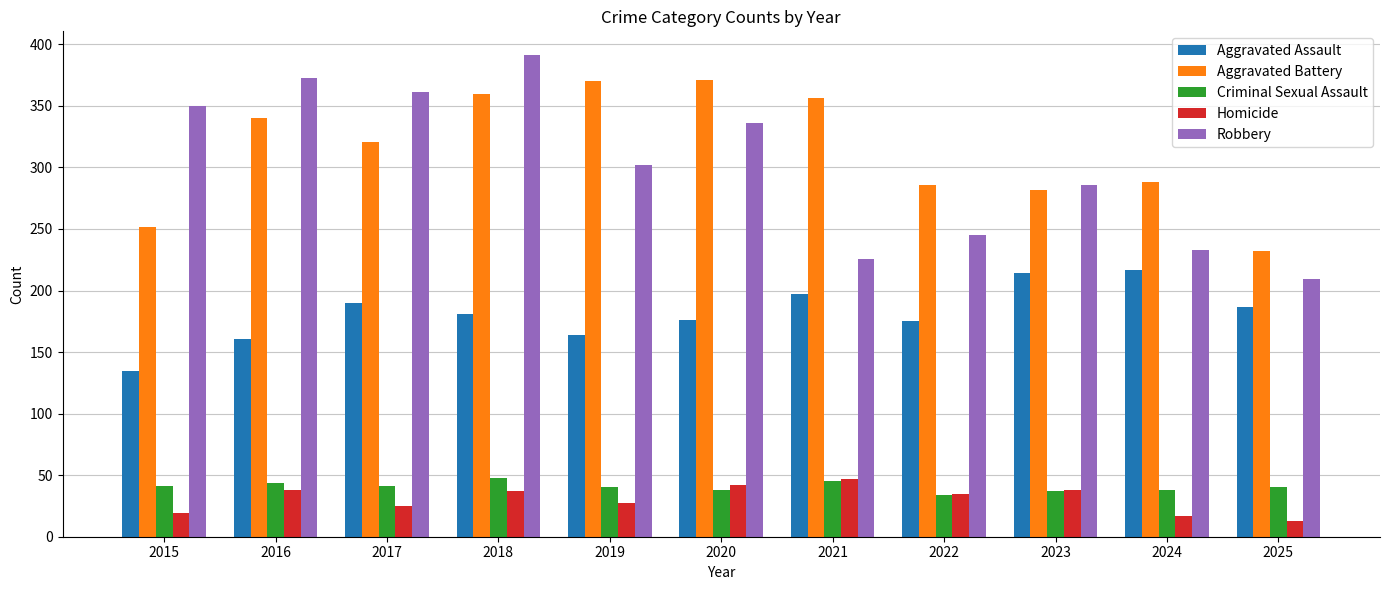

What is the value of the Aggravated Battery bar at the 4th from the left?

360